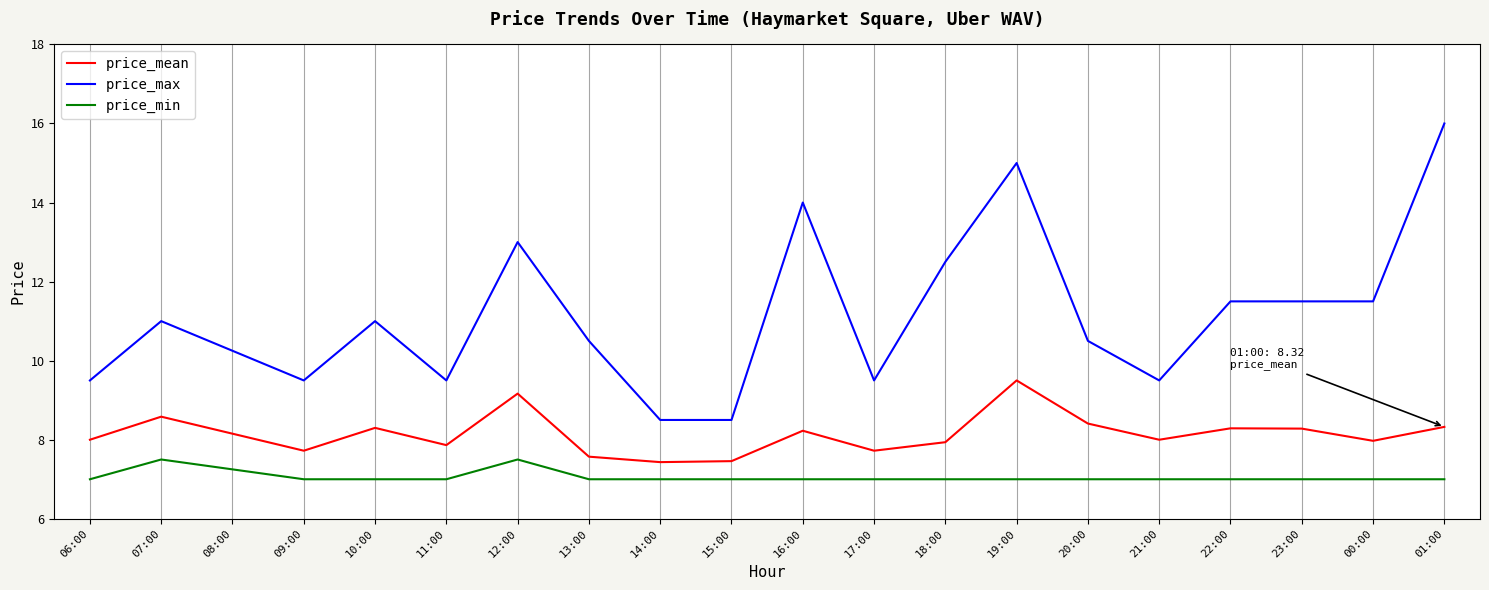

True or false: price_max and price_mean intersect in this chart.

False